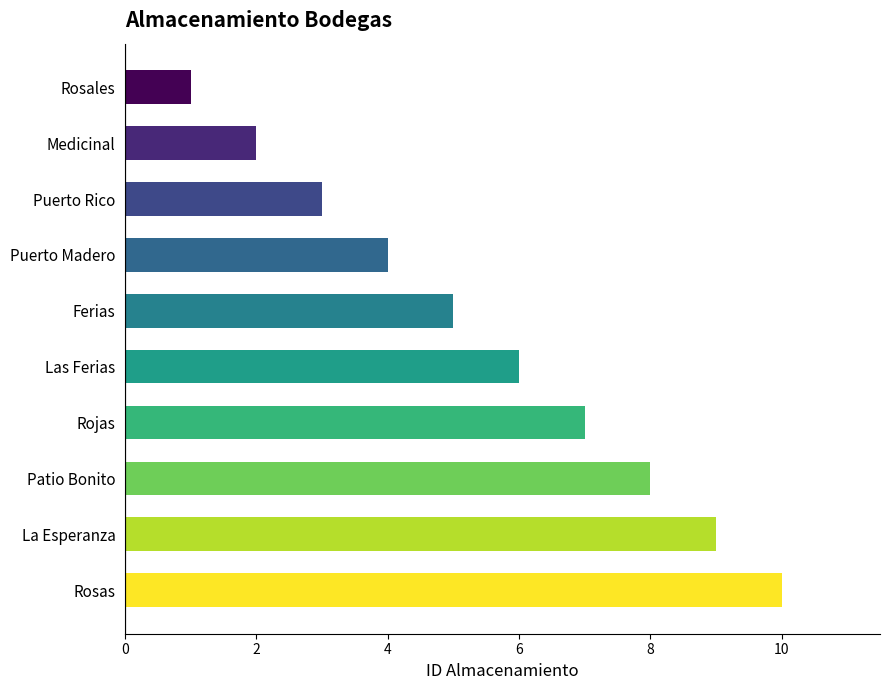

How many bars are there in total?

10